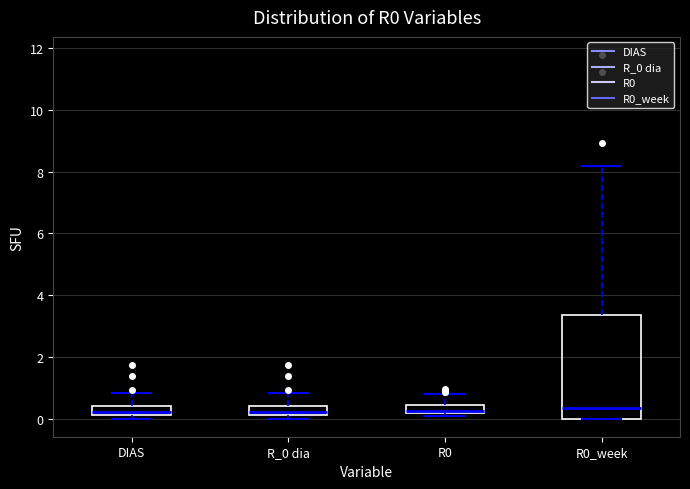

Where is the upper edge of the box for R0 on the y-axis? The values are not printed on the chart, so give them approximately, as read against the axis.

0.4